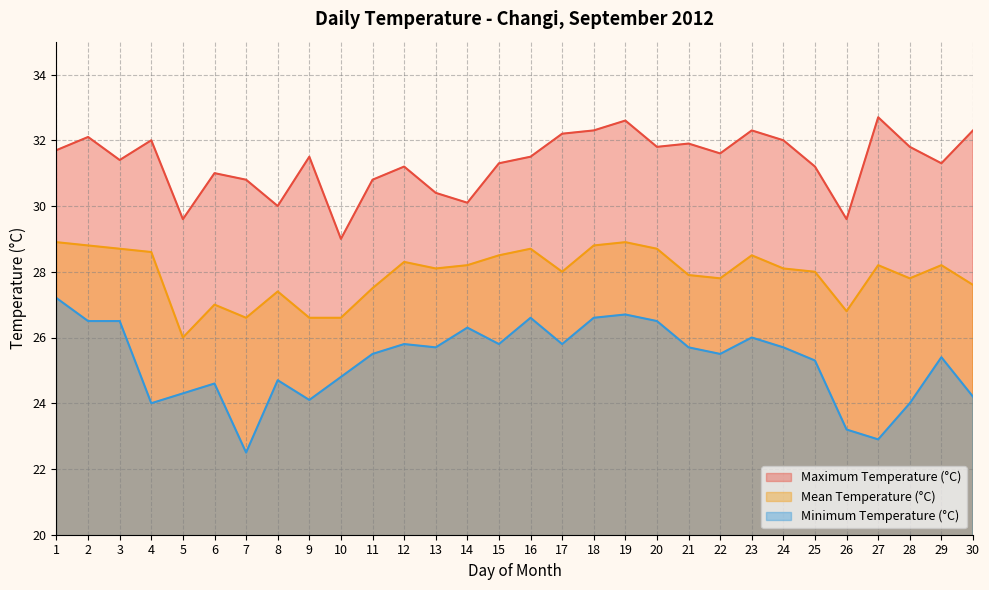

How many interior local peaks does the Maximum Temperature (°C) series have?

9